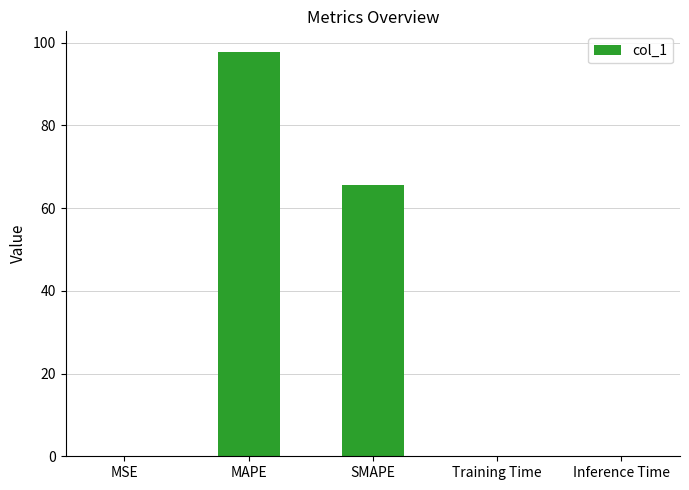

What is the sum of all values?

163.6